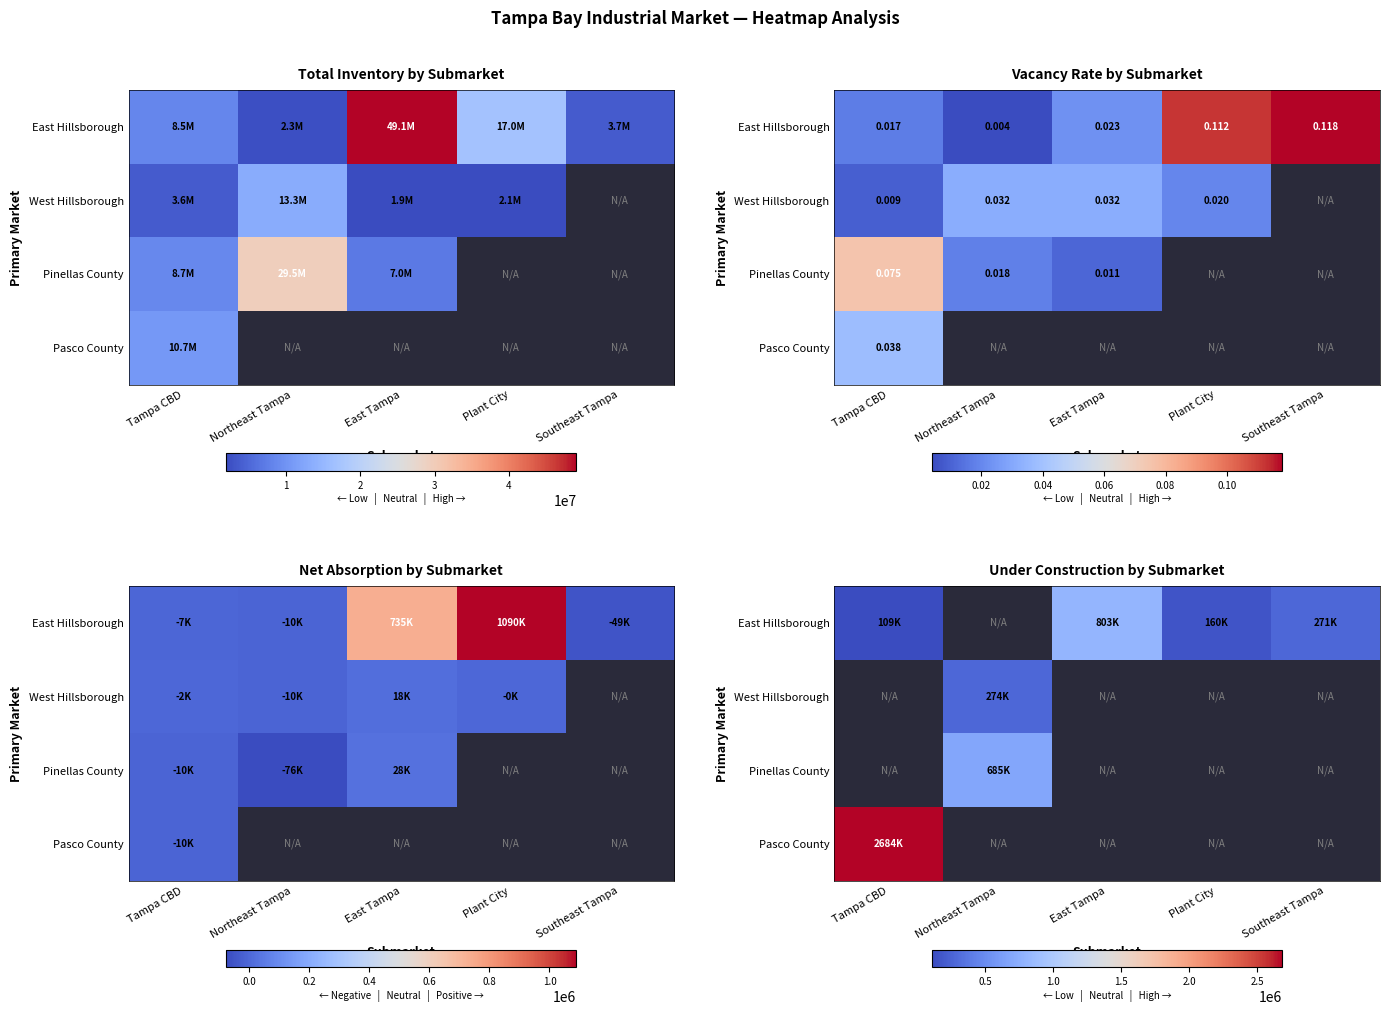

Is it true that East Hillsborough equals 432781.6 at Southeast Tampa?

False